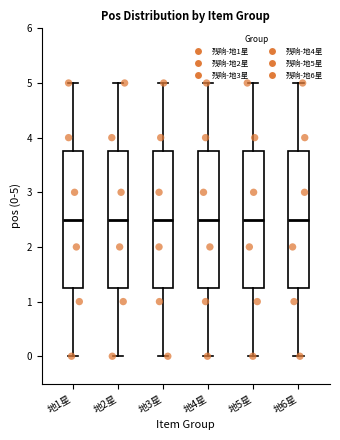

Reading left to right, read every box against the y-axis: the position of its median line, the range the box covers, and the ends of its whiskers. The values are not printed on the chart, so give them approximately, as read against the axis.

地1星: median 2.5, box 1.3 to 3.8, whiskers 0.0 to 5.0
地2星: median 2.5, box 1.3 to 3.8, whiskers 0.0 to 5.0
地3星: median 2.5, box 1.3 to 3.8, whiskers 0.0 to 5.0
地4星: median 2.5, box 1.3 to 3.8, whiskers 0.0 to 5.0
地5星: median 2.5, box 1.3 to 3.8, whiskers 0.0 to 5.0
地6星: median 2.5, box 1.3 to 3.8, whiskers 0.0 to 5.0